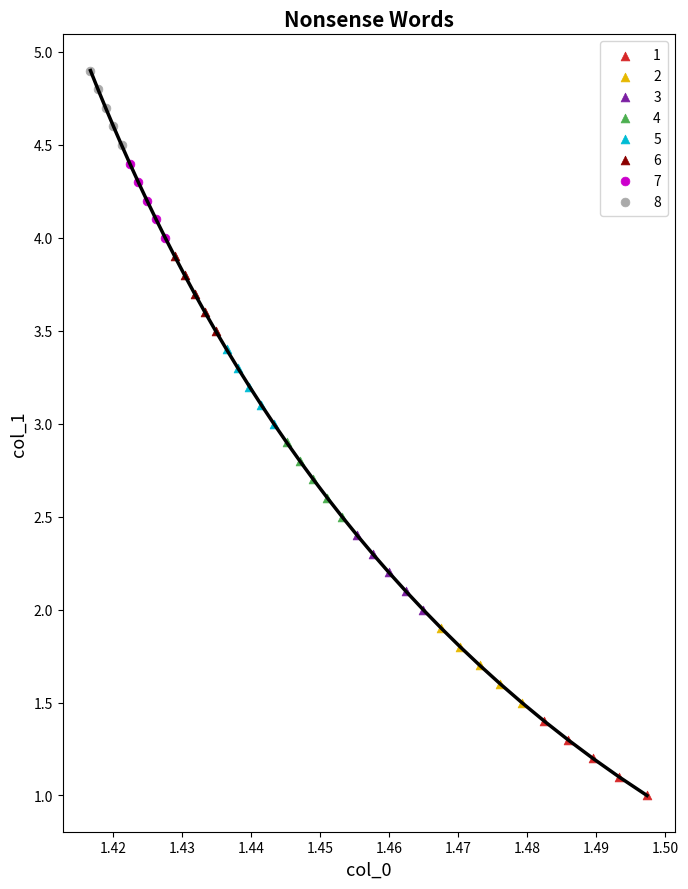

Which series contains the highest Y value?

8